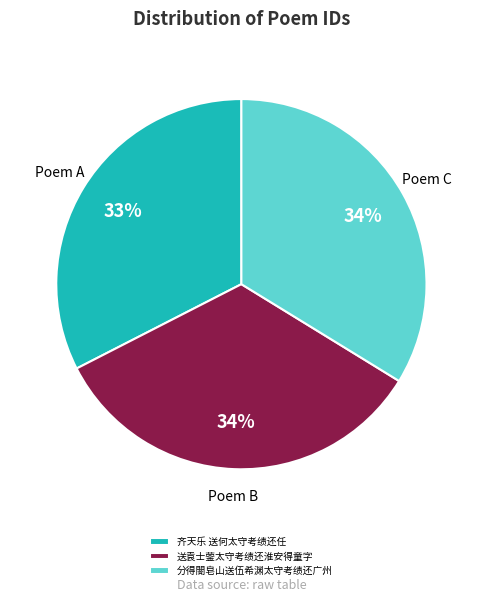

What percentage is the 送袁士蓥太守考绩还淮安得童字 slice, to the nearest percent?

34%